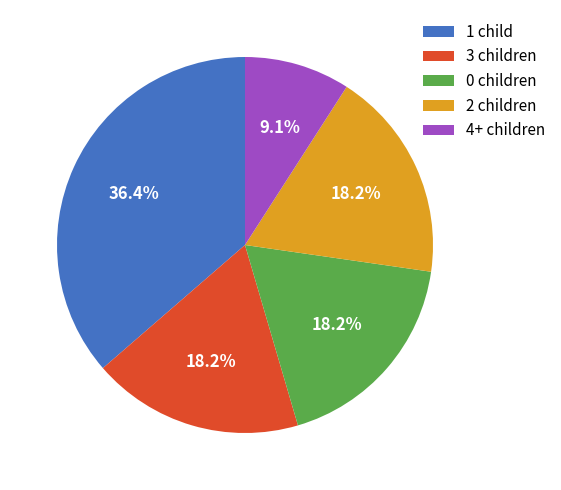

What percentage do 4+ children and 0 children together represent?

27.3%